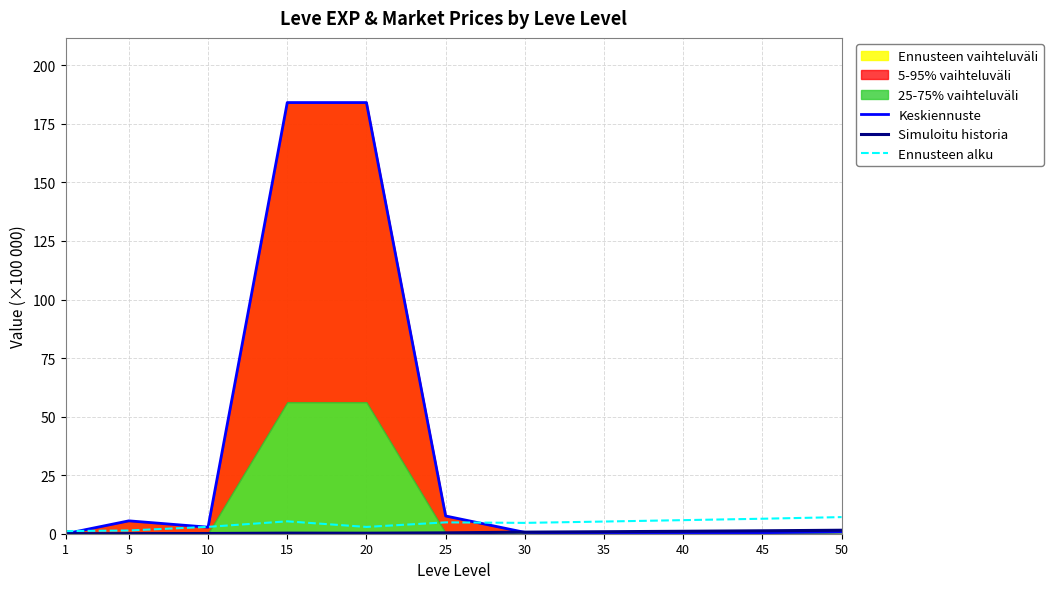

How many lines are shown in the chart?

3